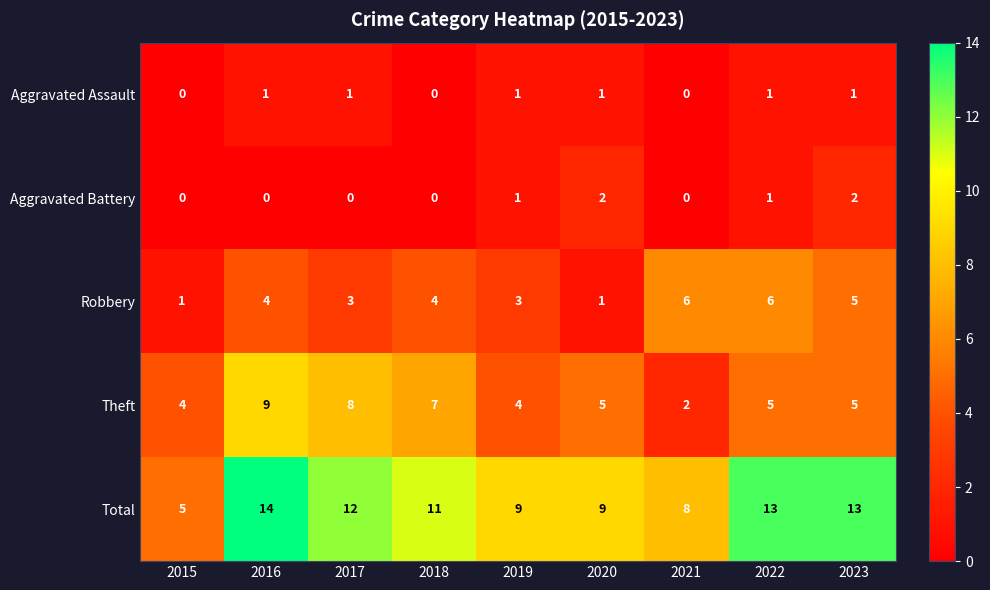

The value of Aggravated Assault at 2022 is 2. True or false?

False